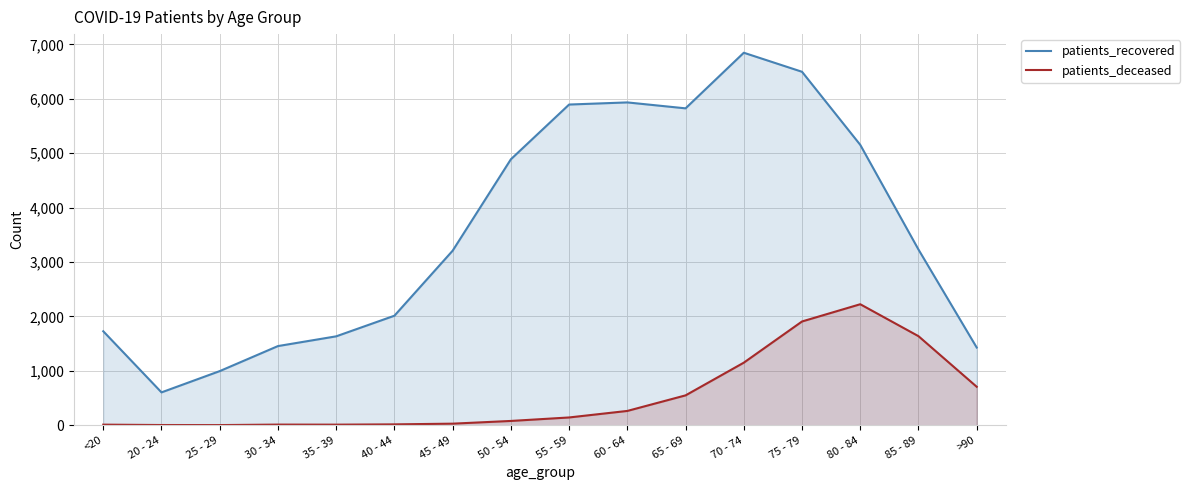

Reading left to right, transcribe all the data shown in this chart.

patients_recovered: 1726	603	994	1454	1633	2012	3207	4887	5893	5932	5823	6845	6495	5152	3228	1427
patients_deceased: 10	3	2	11	10	15	28	78	142	262	548	1149	1906	2223	1636	706